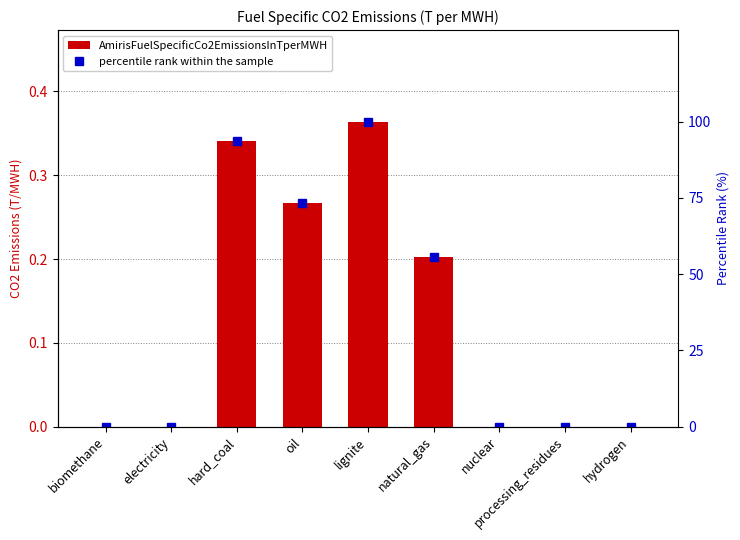

The percentile rank within the sample series shows 37.2 at lignite. True or false?

False